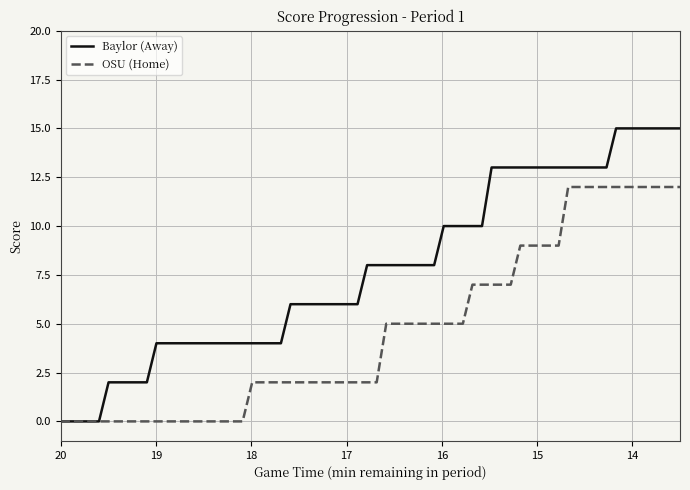

True or false: Baylor (Away) and OSU (Home) intersect in this chart.

False